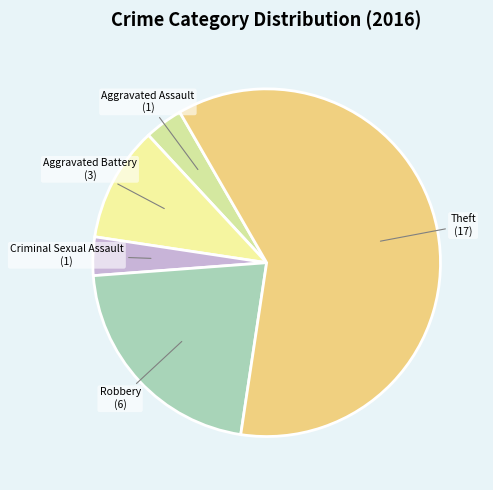

The Aggravated Battery slice represents 1% of the pie. True or false?

False